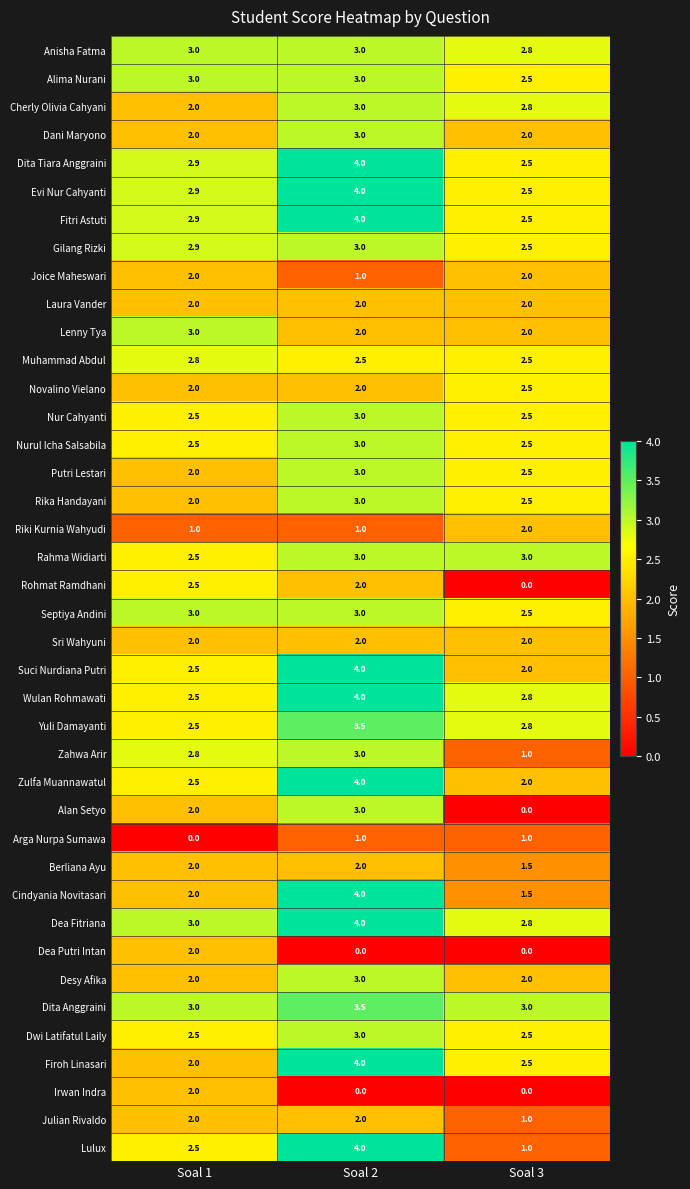

List the labels in order of Firoh Linasari value, smallest first.

Soal 1, Soal 3, Soal 2